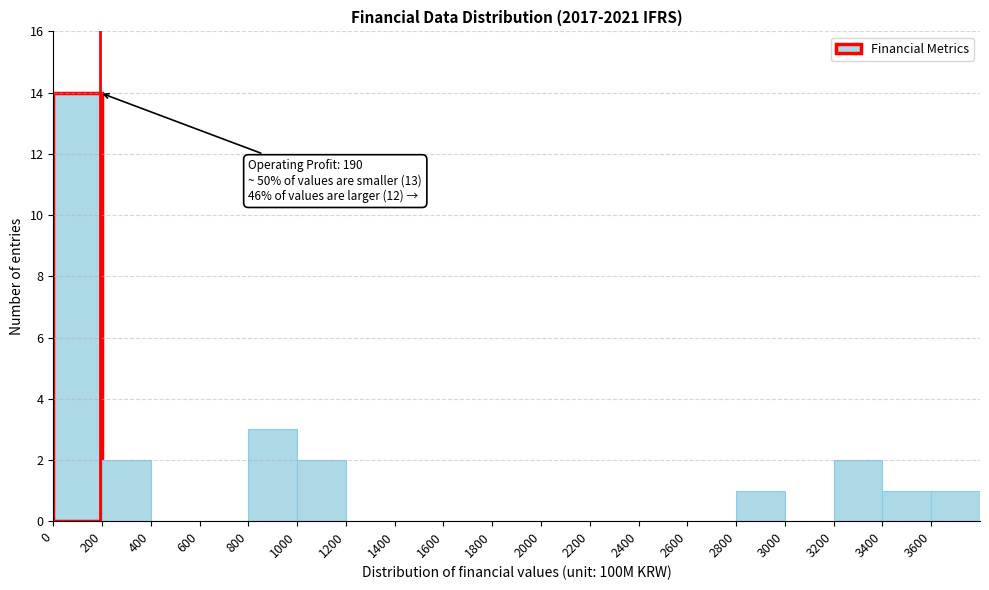

Which range on the x-axis has the tallest bar?

0 to 200